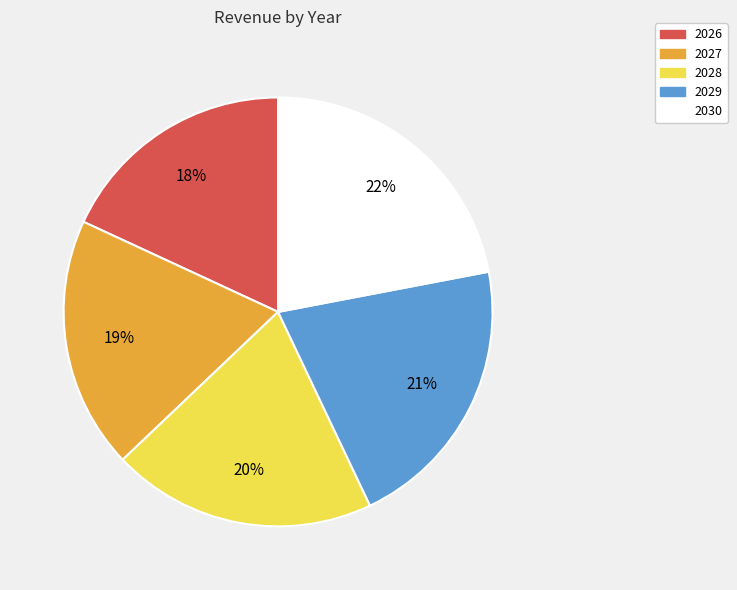

True or false: 2029 accounts for 15% of the total.

False